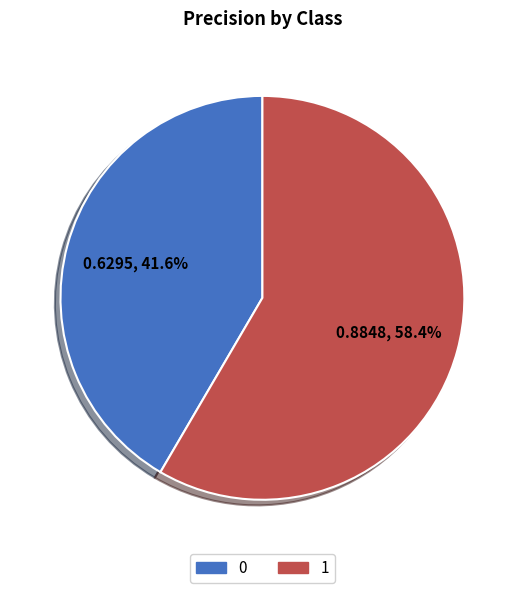

Rank the categories by value from lowest to highest.

0, 1